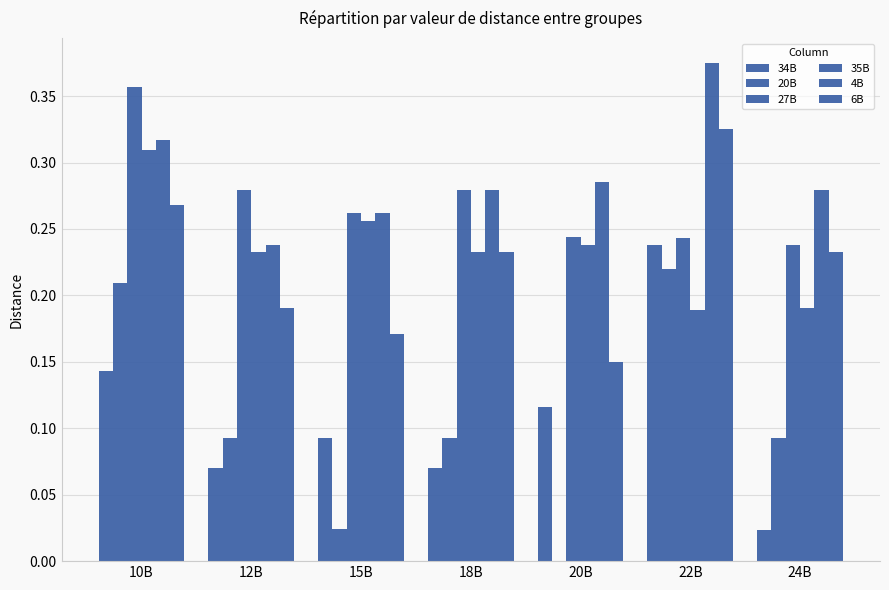

Reading left to right, what are all the values shown in this chart?

34B: 0.1	0.1	0.1	0.1	0.1	0.2	0.0
20B: 0.2	0.1	0.0	0.1	0.0	0.2	0.1
27B: 0.4	0.3	0.3	0.3	0.2	0.2	0.2
35B: 0.3	0.2	0.3	0.2	0.2	0.2	0.2
4B: 0.3	0.2	0.3	0.3	0.3	0.4	0.3
6B: 0.3	0.2	0.2	0.2	0.1	0.3	0.2